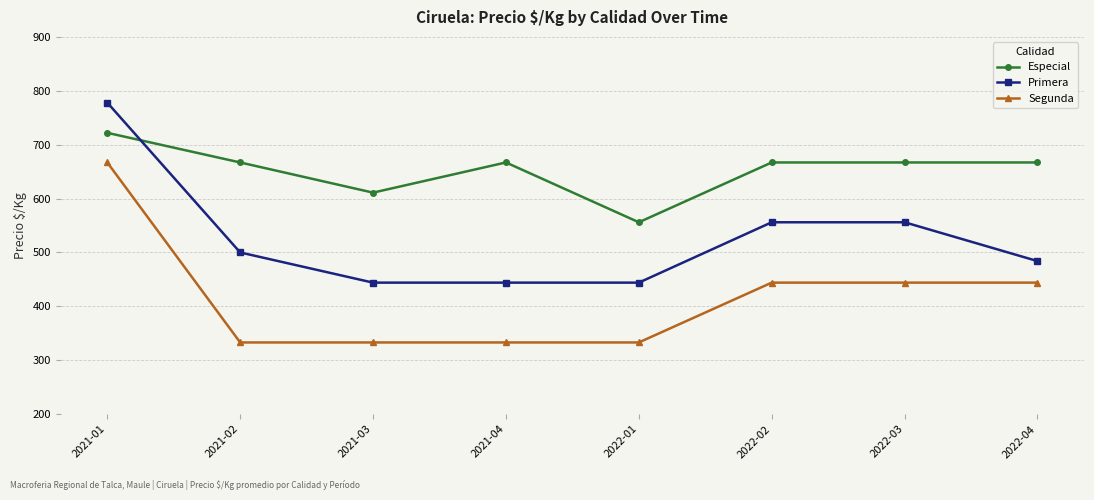

Rank the series by their maximum value, from lowest to highest.

Segunda, Especial, Primera